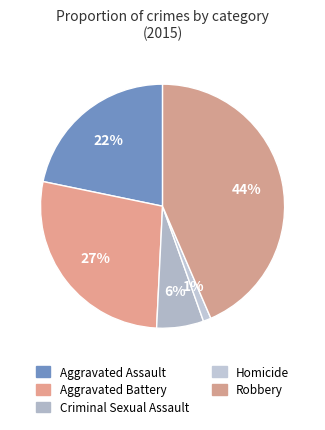

How many slices are in this pie chart?

5